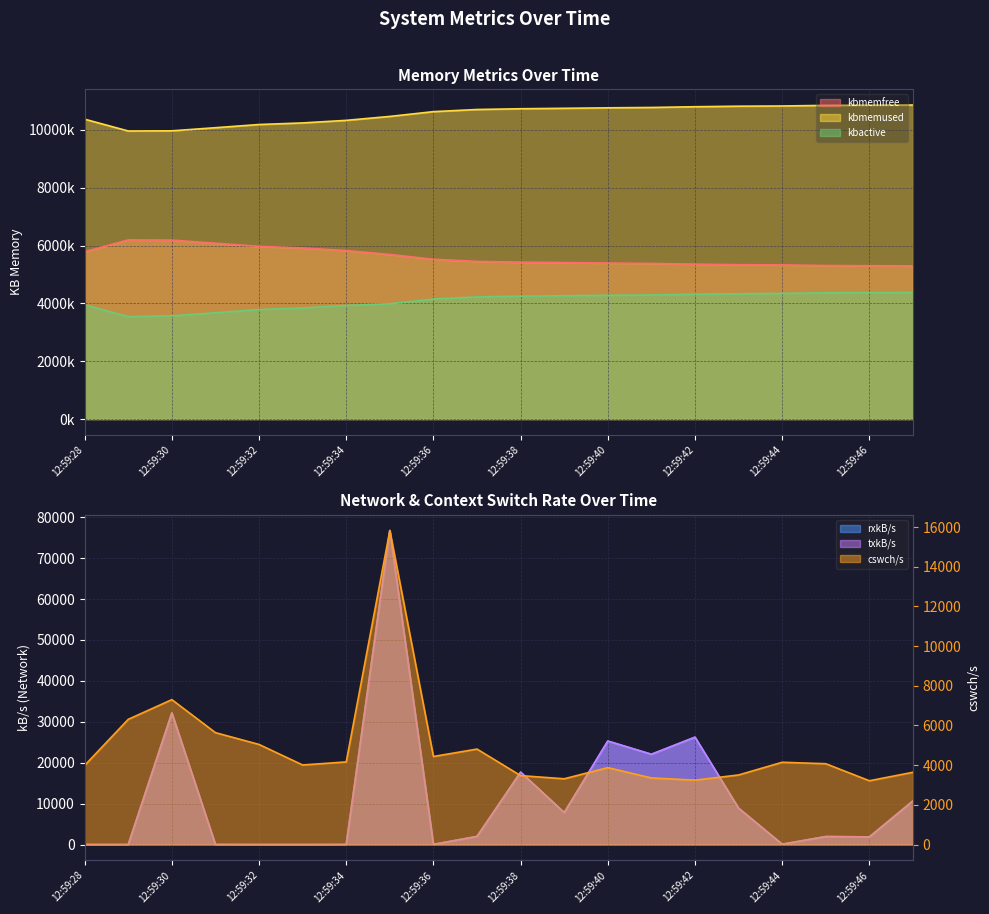

True or false: txkB/s and kbactive cross at least once.

False